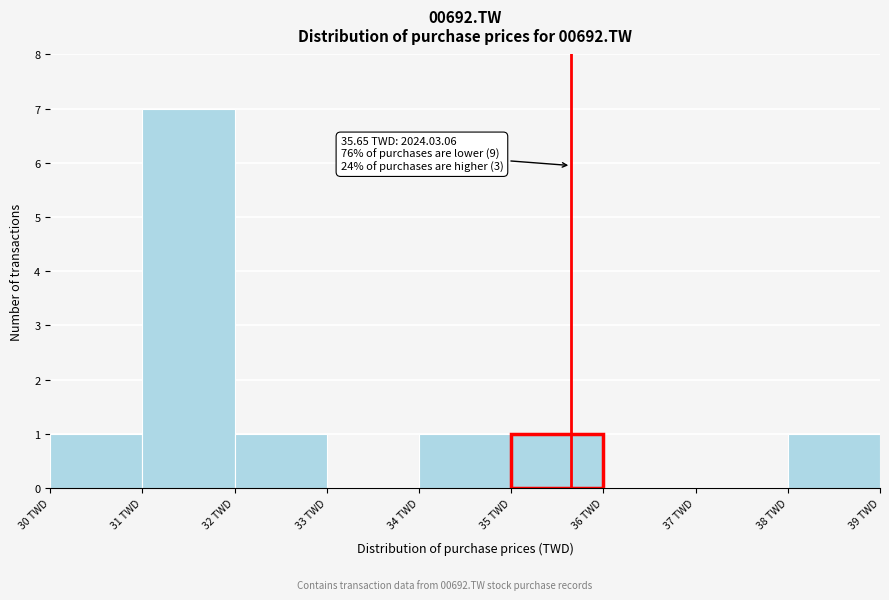

Over which range of the x-axis is the bar tallest?

31 to 32